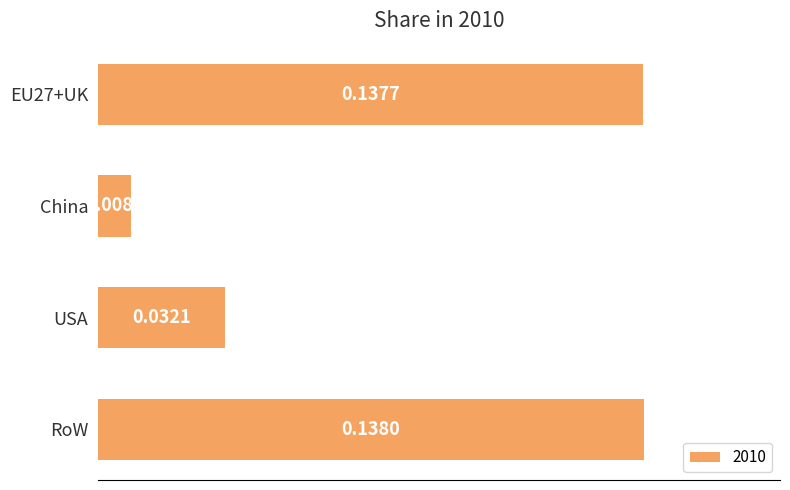

What is the change in value from USA to RoW?

+0.1